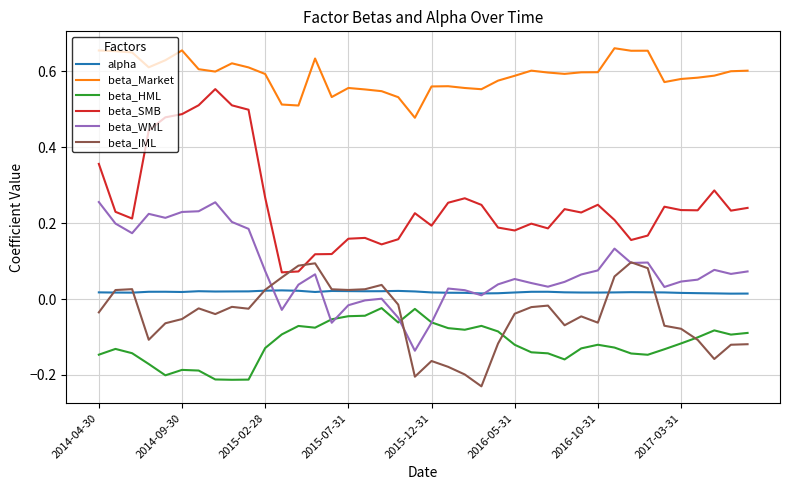

True or false: alpha and beta_SMB cross at least once.

False